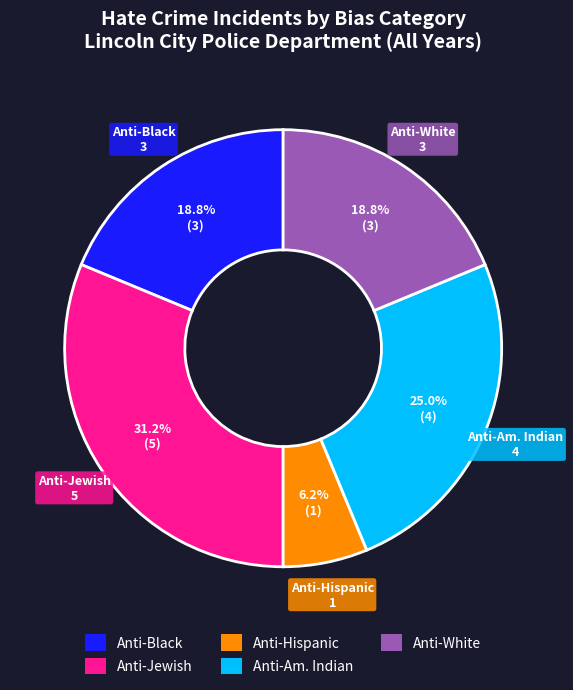

Which has a higher value, Anti-Hispanic or Anti-Jewish?

Anti-Jewish